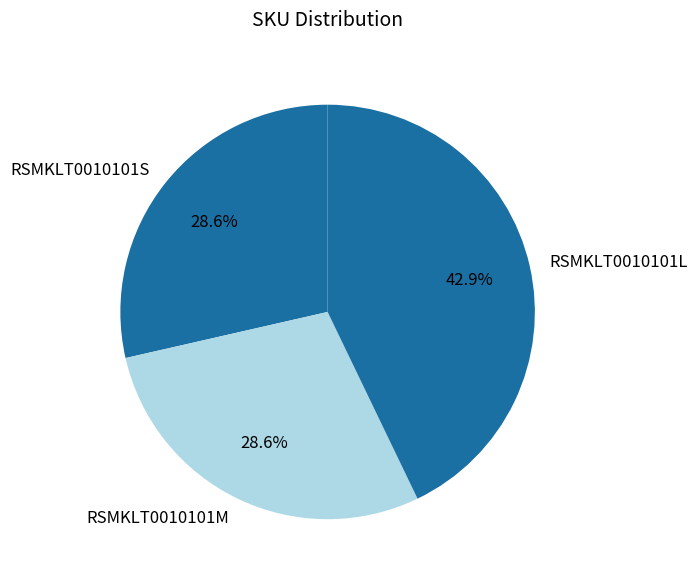

To the nearest percent, what is the combined percentage of RSMKLT0010101M and RSMKLT0010101S?

57%